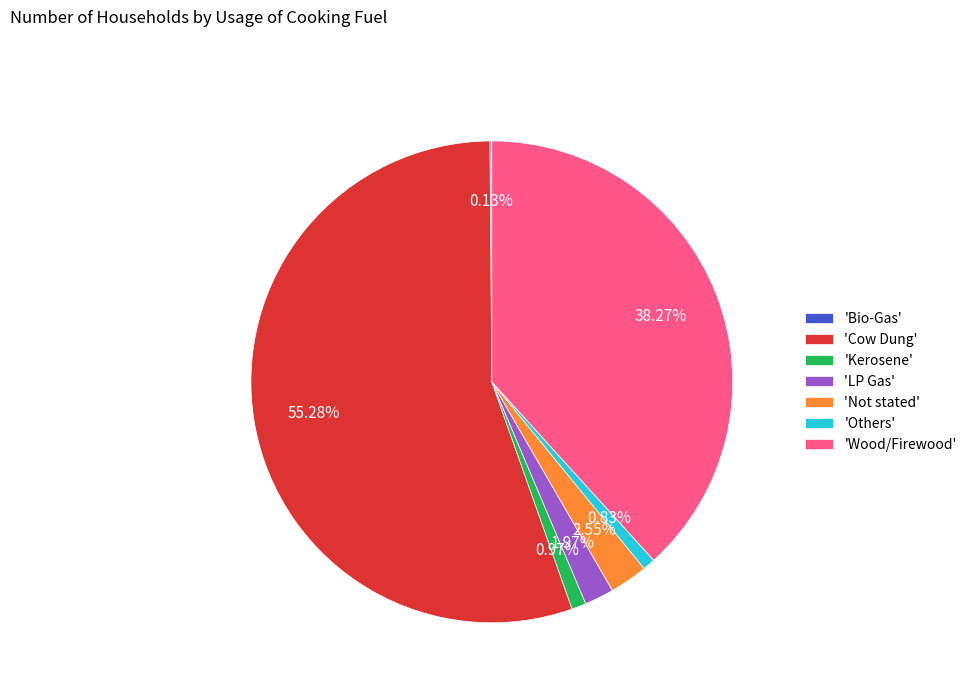

Between 'Not stated' and 'Wood/Firewood', which is larger?

'Wood/Firewood'